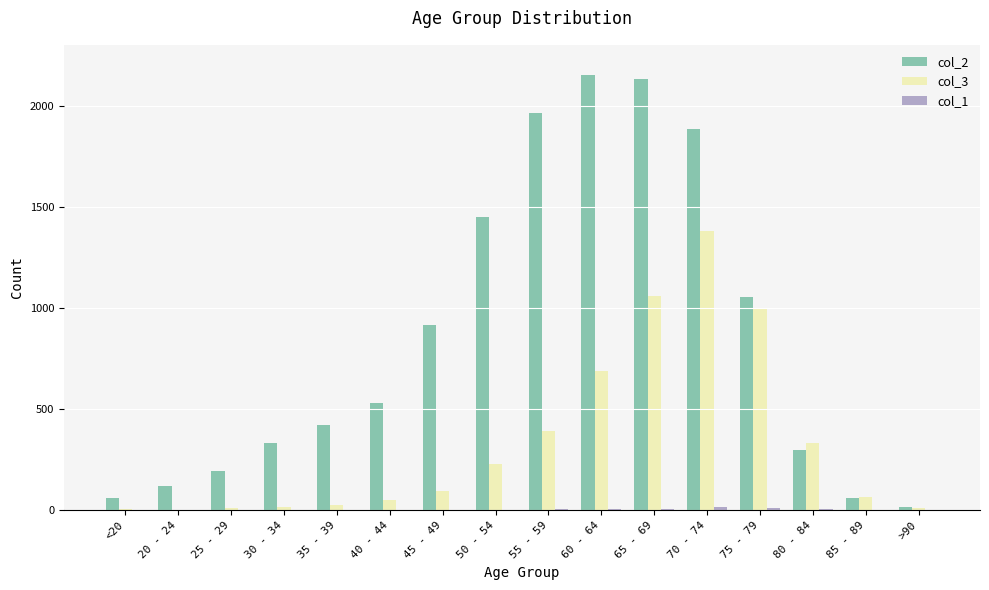

The col_3 series shows 7 at <20. True or false?

True